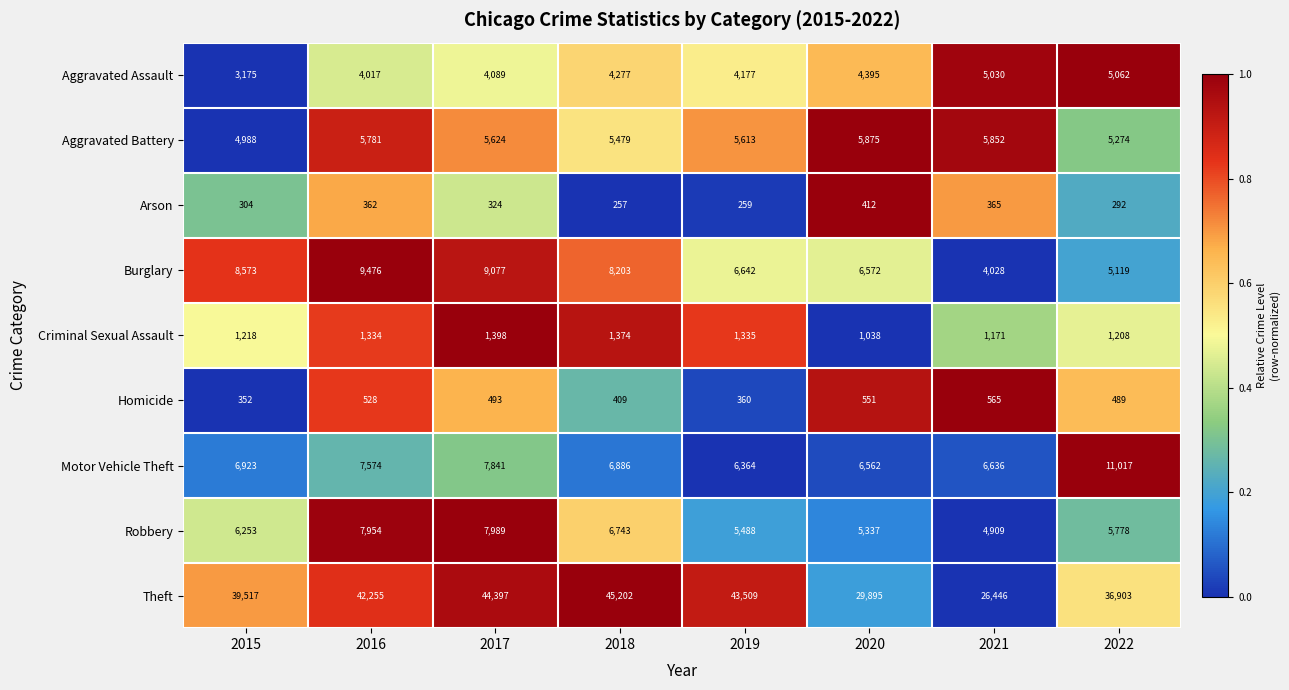

Which series has the largest total across all categories?

Theft